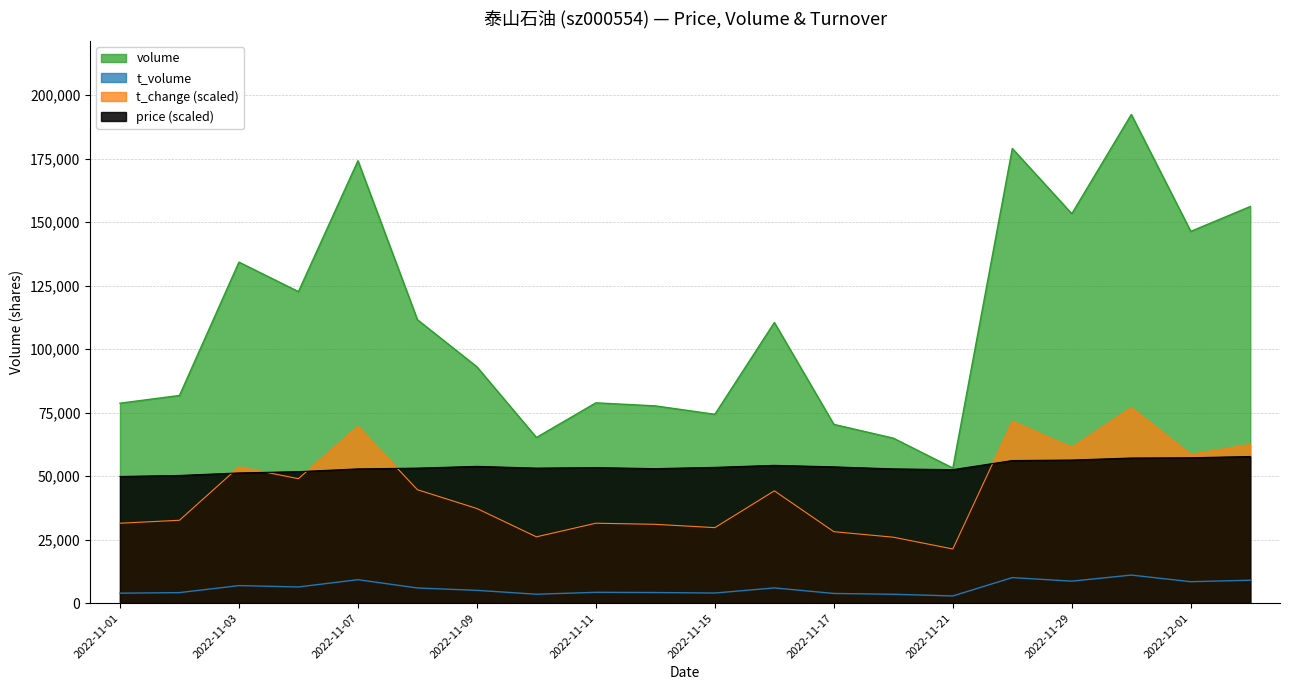

What is the difference between the second highest and minimum values in the t_volume series?

7225.0